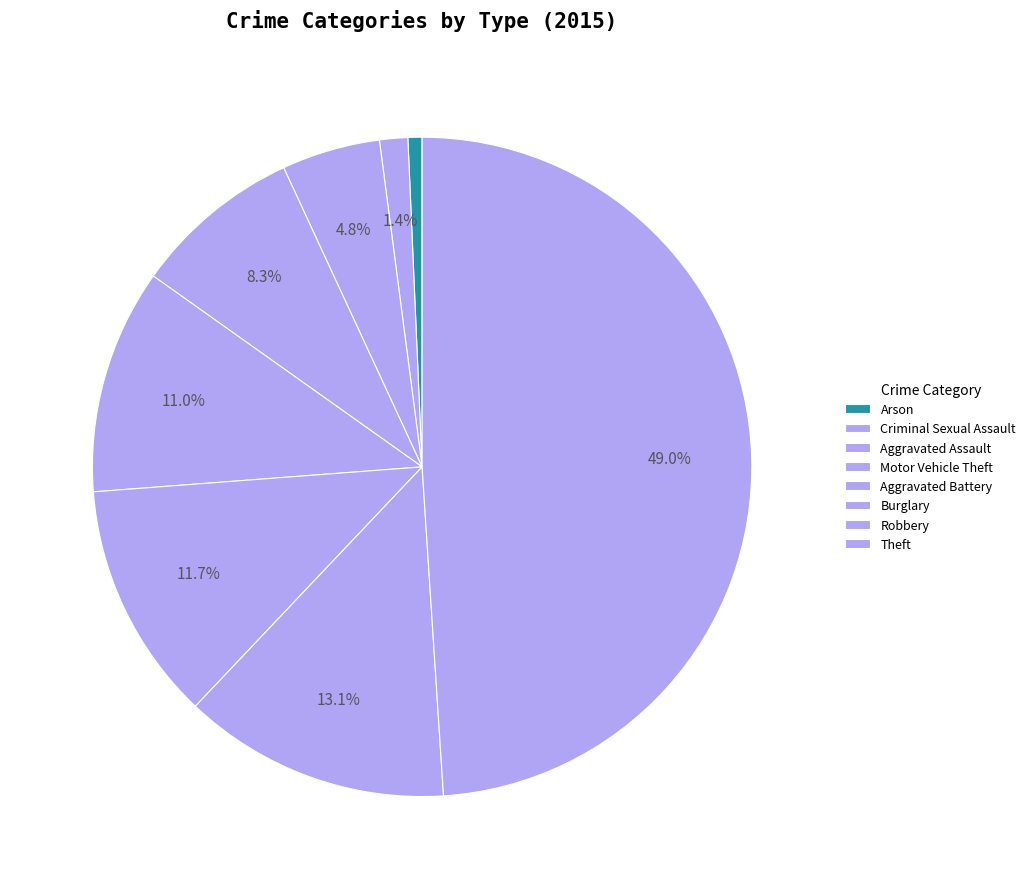

Which slice is the smallest?

Arson